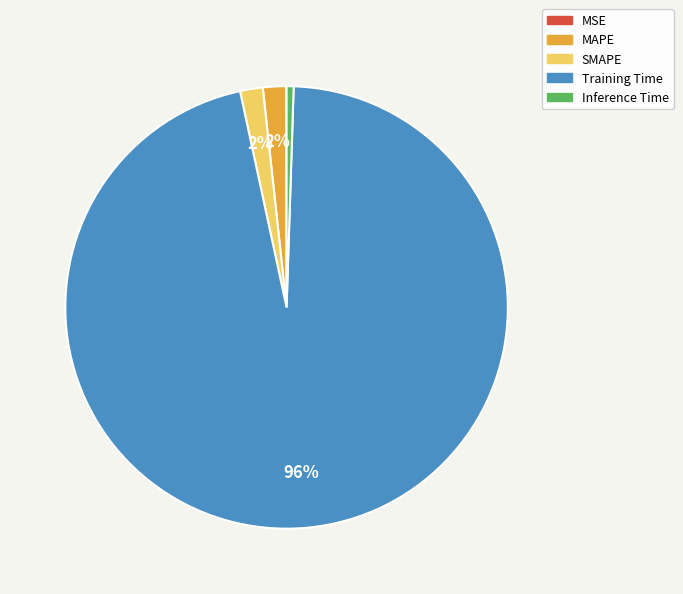

Which category has the biggest portion of the pie?

Training Time